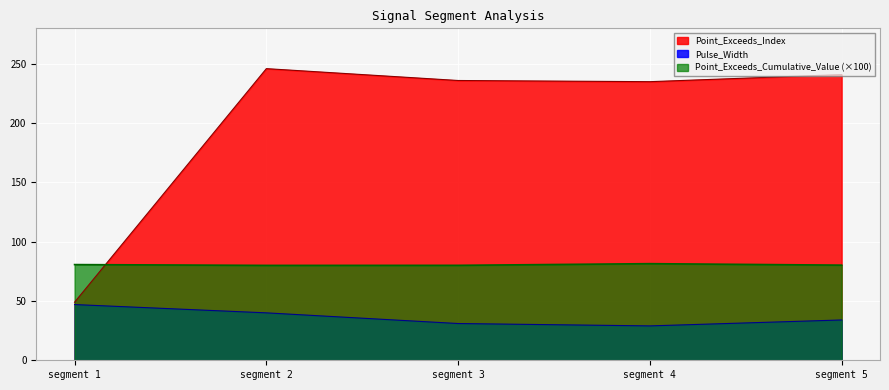

Does the chart display data point markers on the line(s)?

No